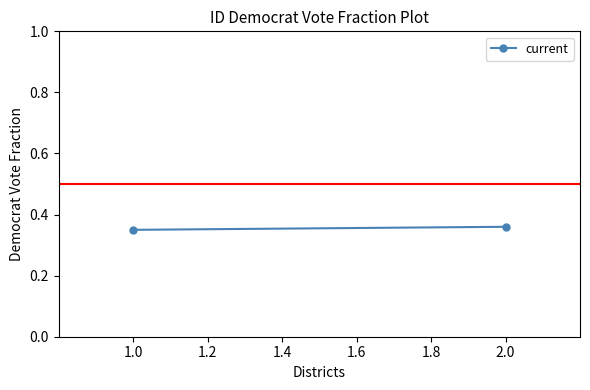

What is the value of the 2nd point from the left?

0.4